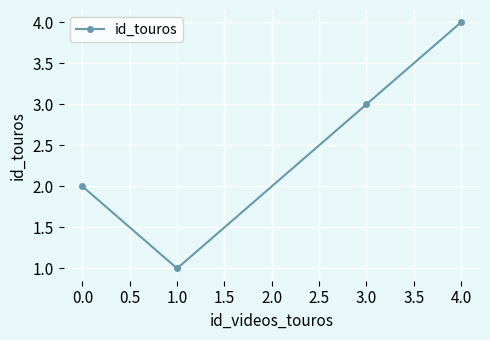

What is the smallest value displayed?

1